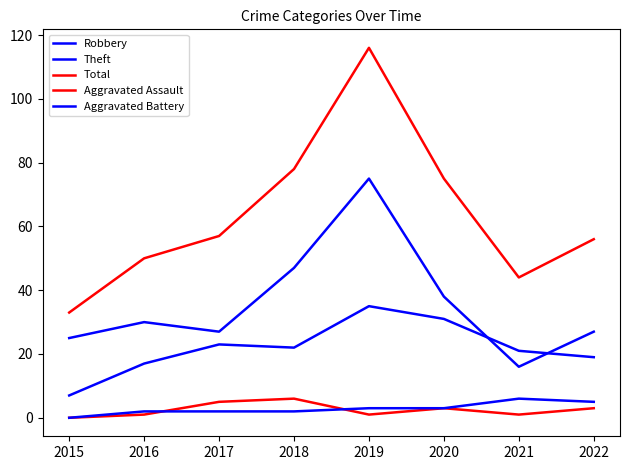

At which category is the sum across all series the highest?

2019